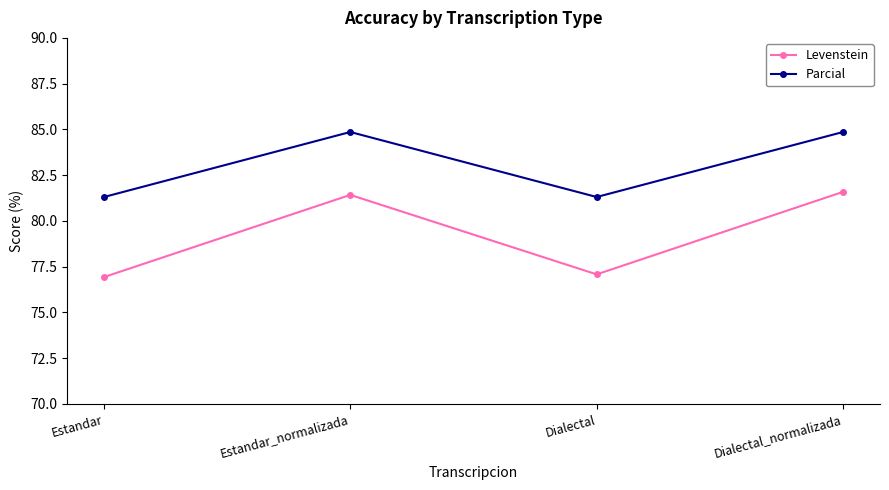

What is the sum of all Levenstein values?

317.0